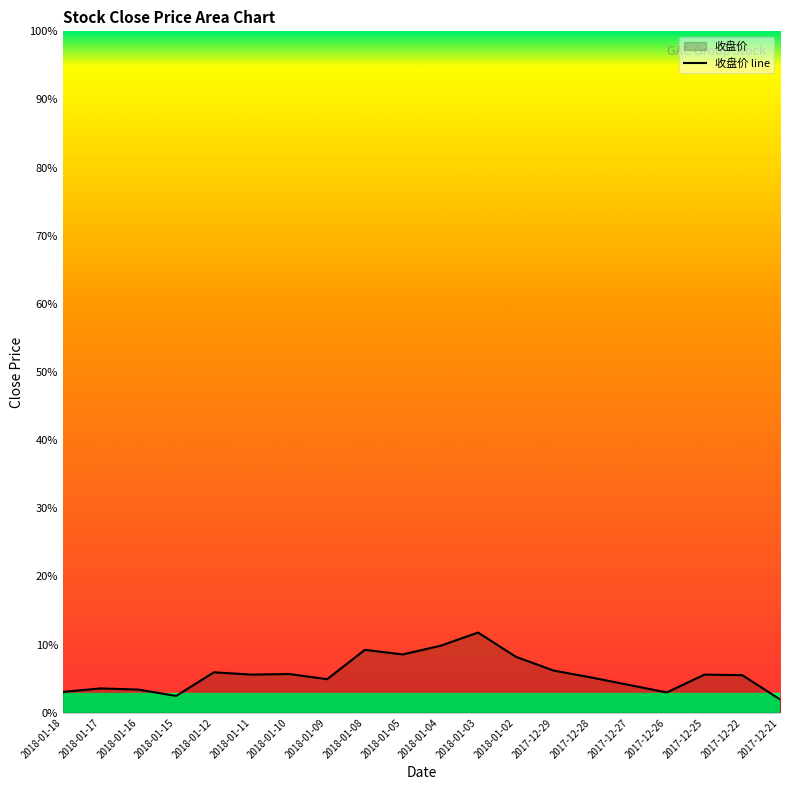

Does the chart display data point markers on the line(s)?

No